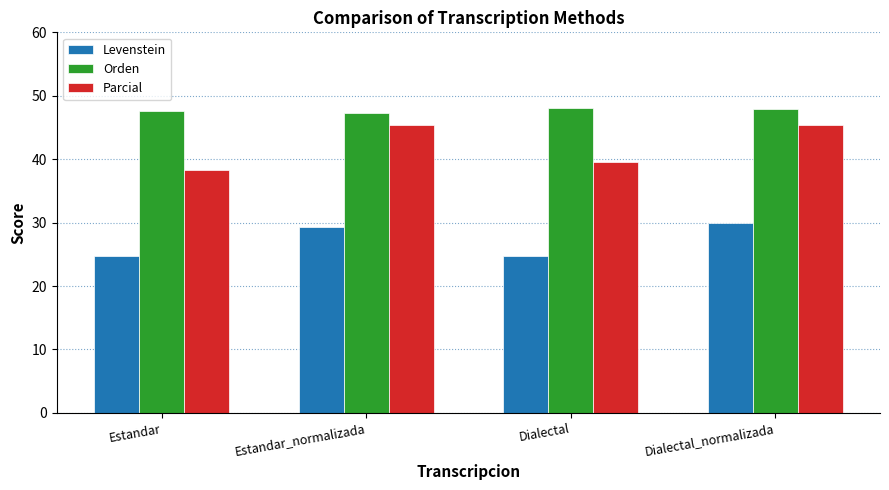

What is the minimum value shown in the chart?

24.8